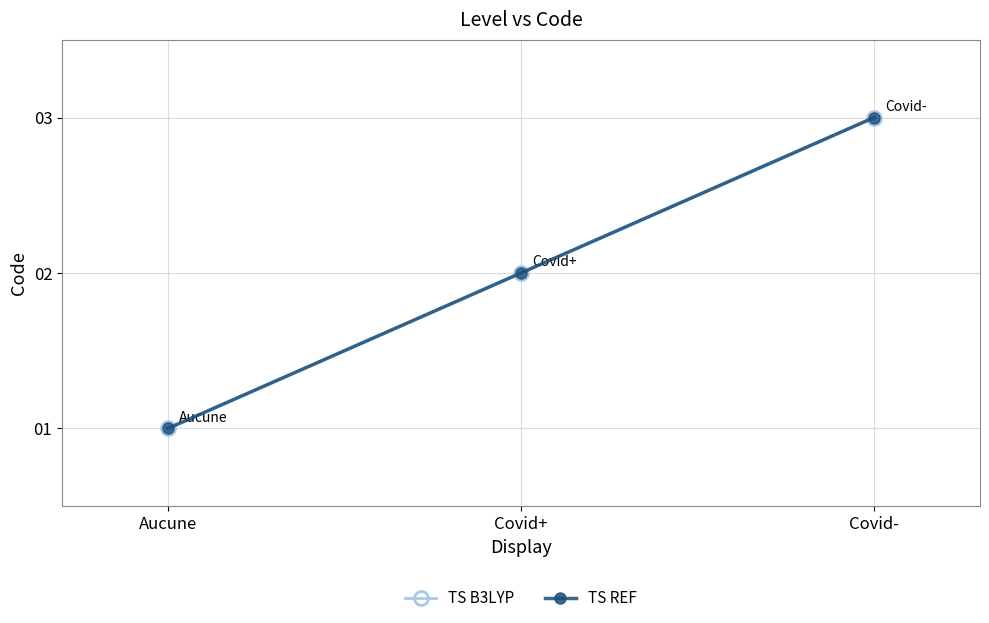

Is this an area chart (filled region under the line)?

No